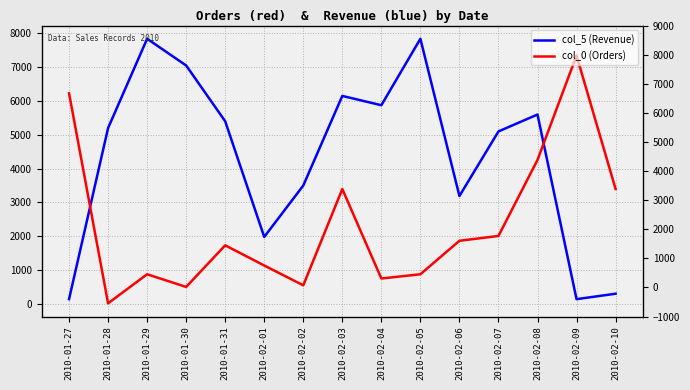

In col_0 (Orders), how many points are higher than both neighbors (excluding endpoints)?

4